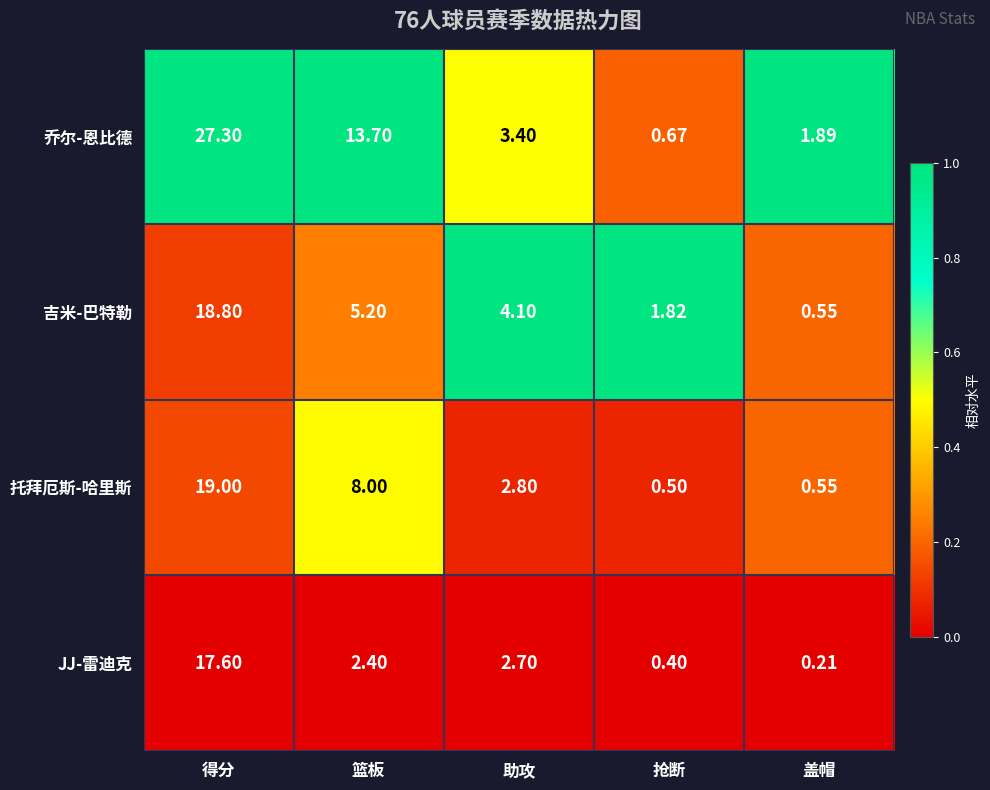

What is the spread (max minus min) of values at 篮板?

11.3